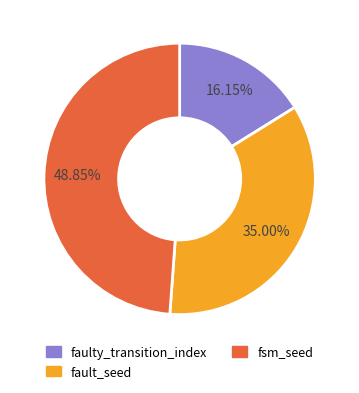

The fault_seed slice represents 35% of the pie. True or false?

True